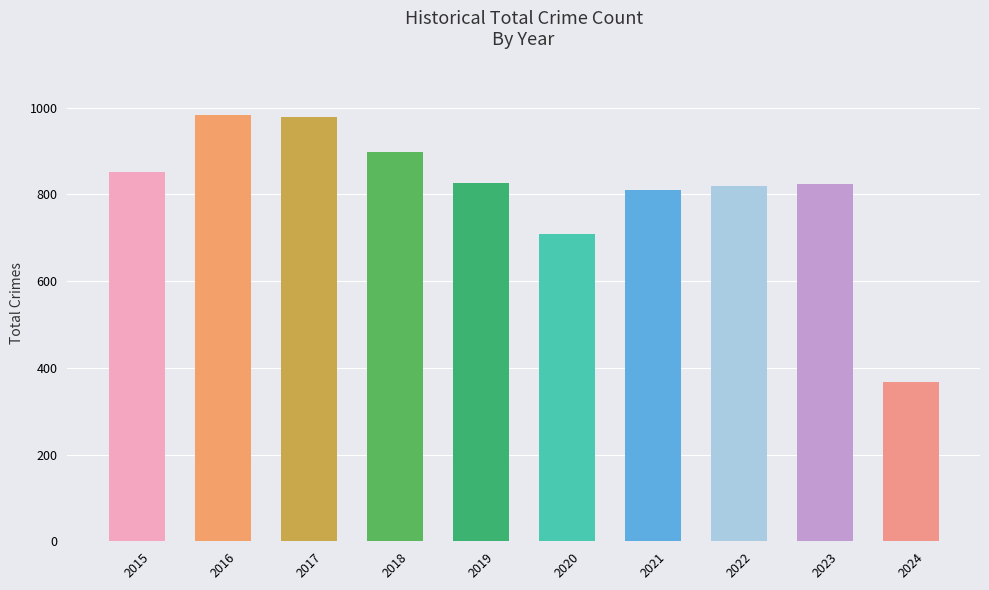

What is the change in value from 2017 to 2024?

-611